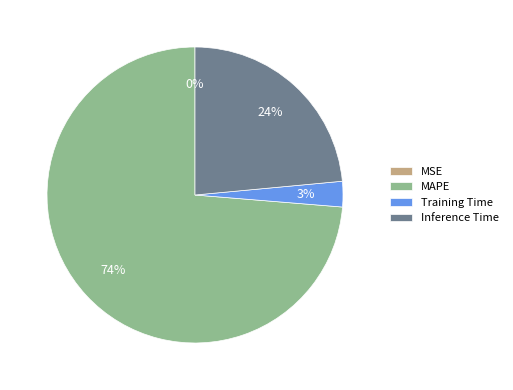

What is the majority slice?

MAPE